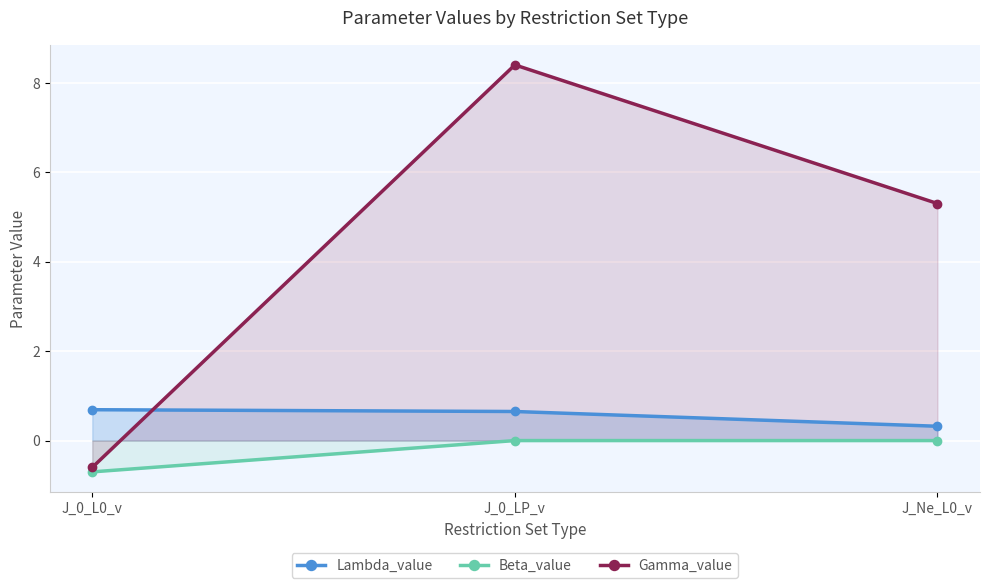

What is the spread (max minus min) of values at J_0_LP_v?

8.4